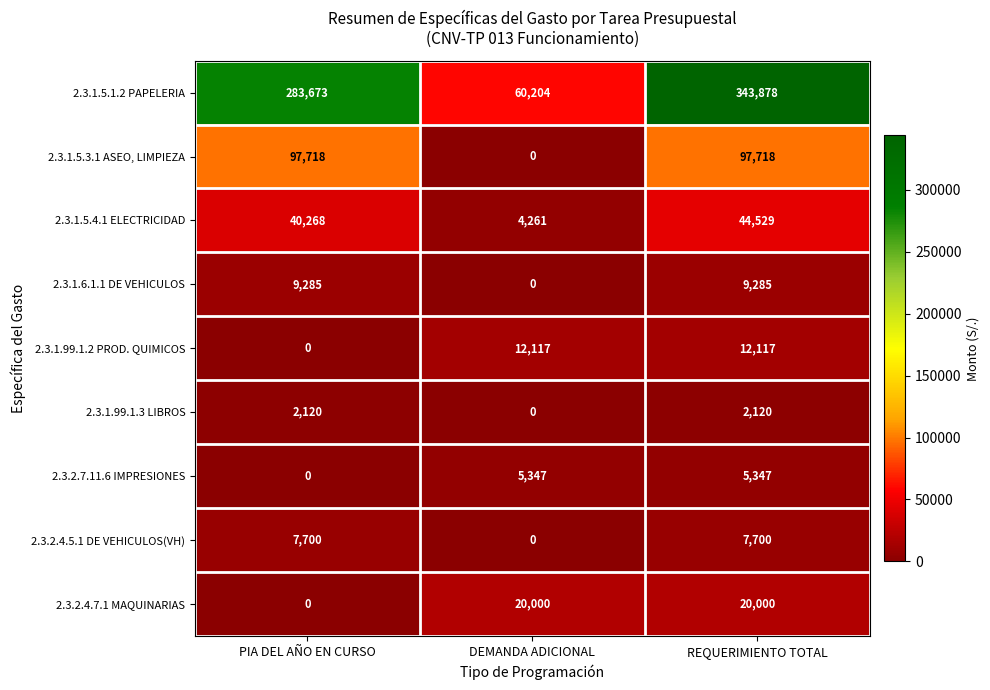

What is the maximum value shown in the chart?

343878